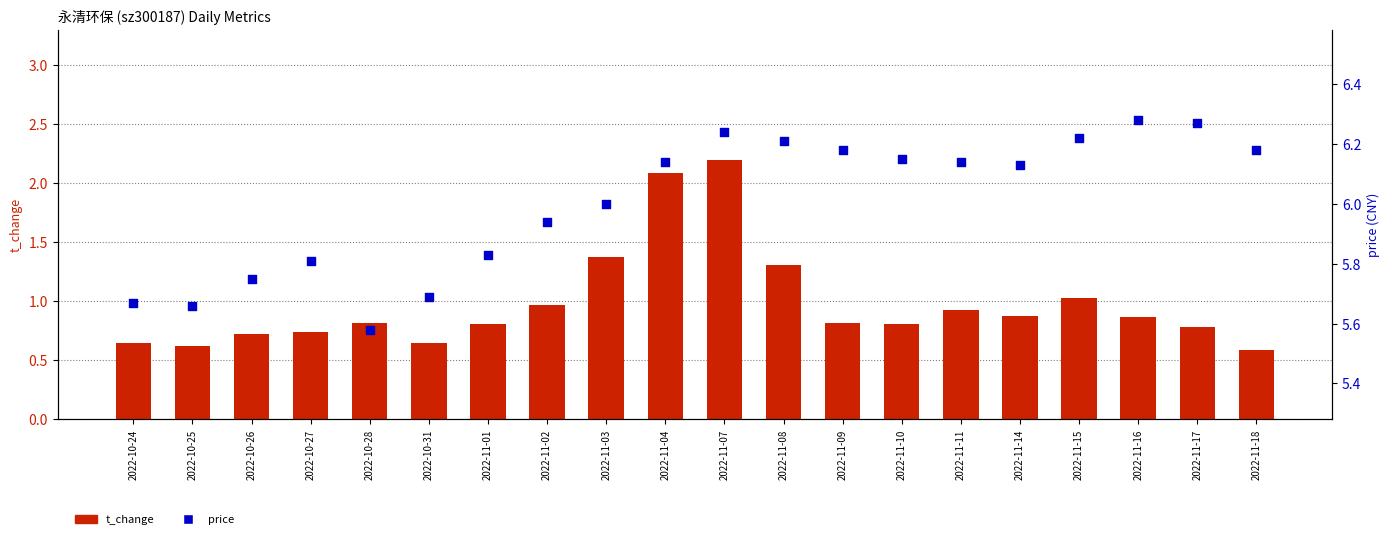

Which series contains the lowest Y value?

t_change